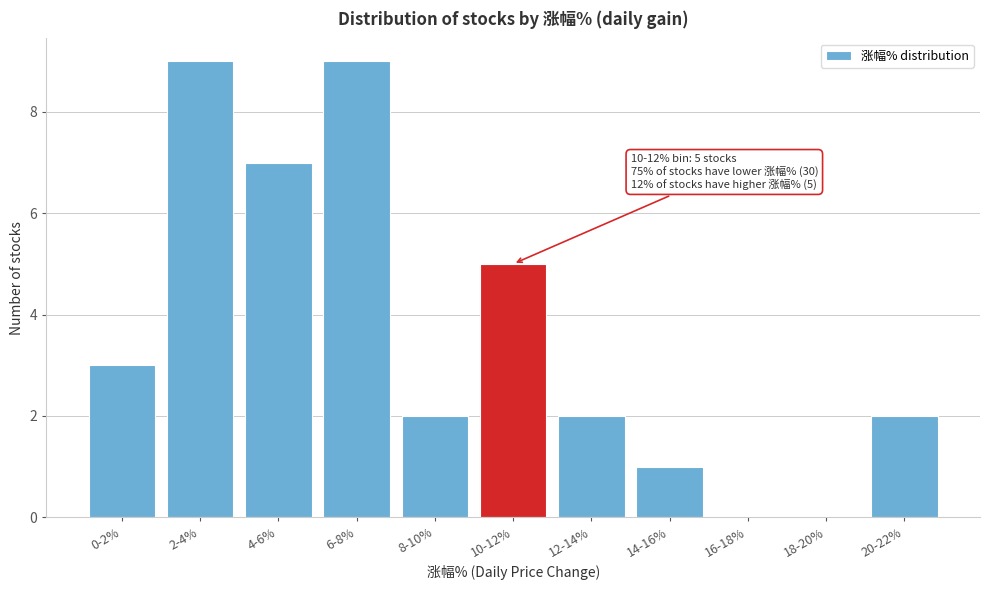

Reading left to right, list all the values displayed in this chart.

0-2%=3	2-4%=9	4-6%=7	6-8%=9	8-10%=2	10-12%=5	12-14%=2	14-16%=1	16-18%=0	18-20%=0	20-22%=2